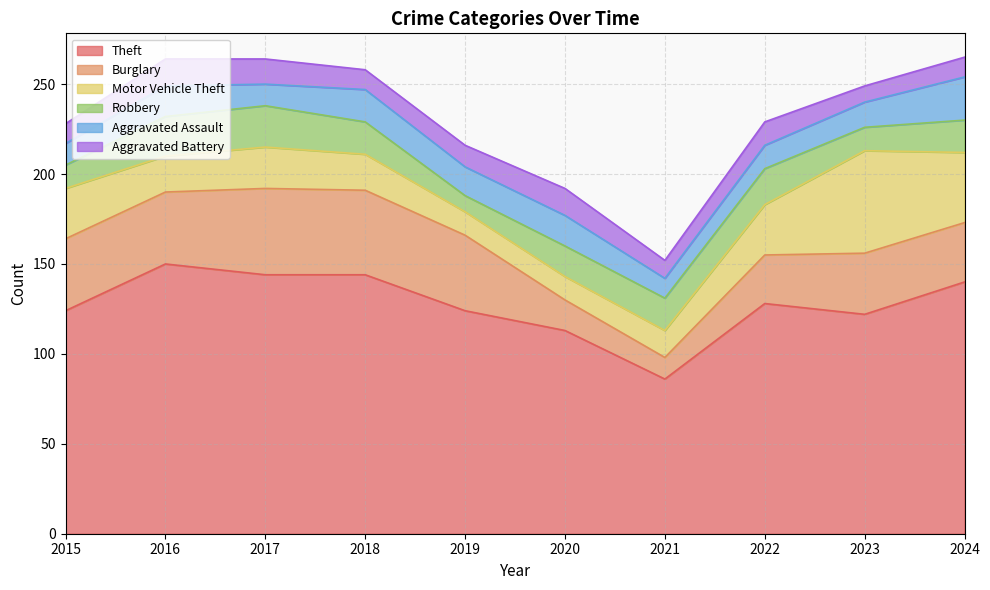

Does the chart have visible grid lines?

Yes